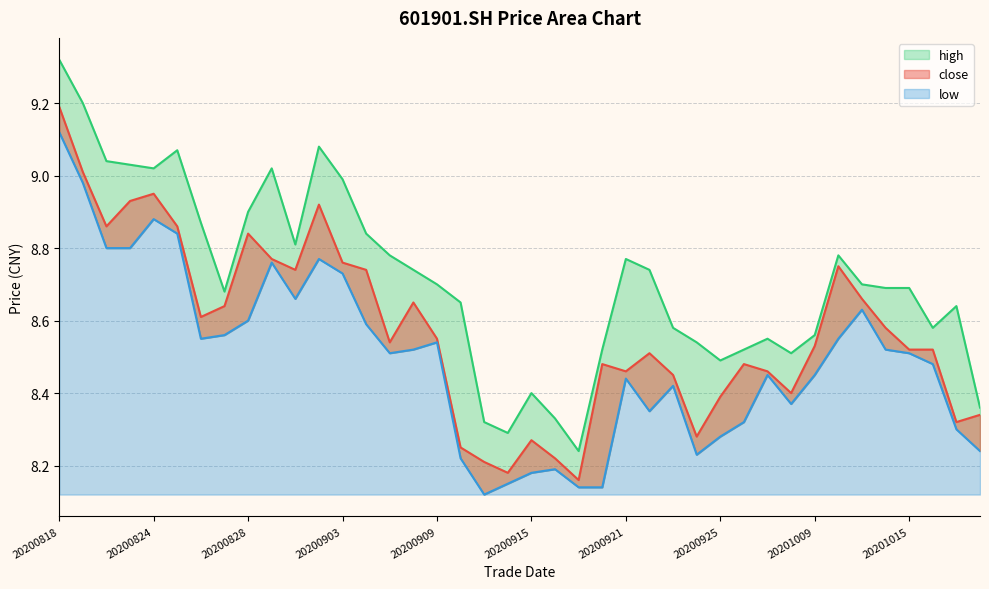

True or false: high and low intersect in this chart.

False